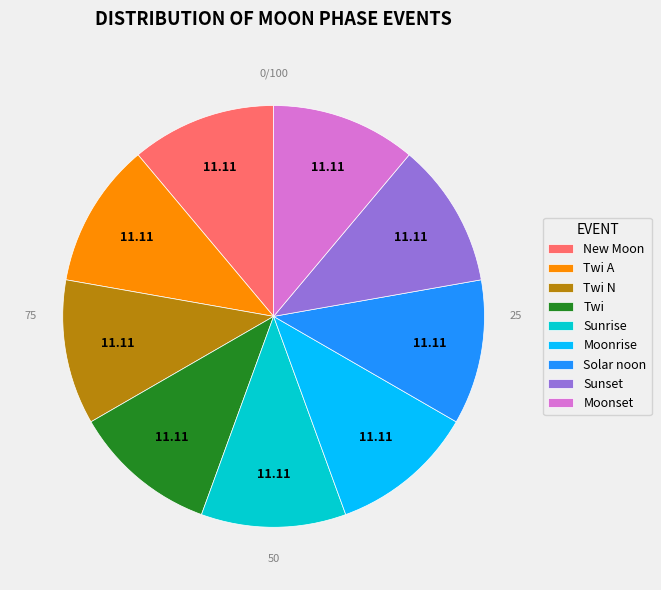

What is the ratio of the value at Sunrise to the value at Twi N?

1.0